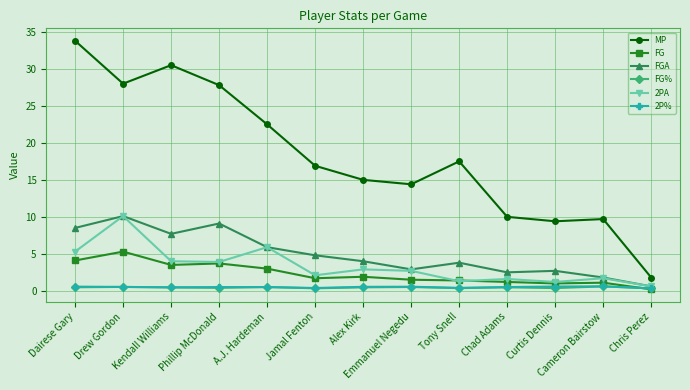

The MP series shows 30.5 at Kendall Williams. True or false?

True